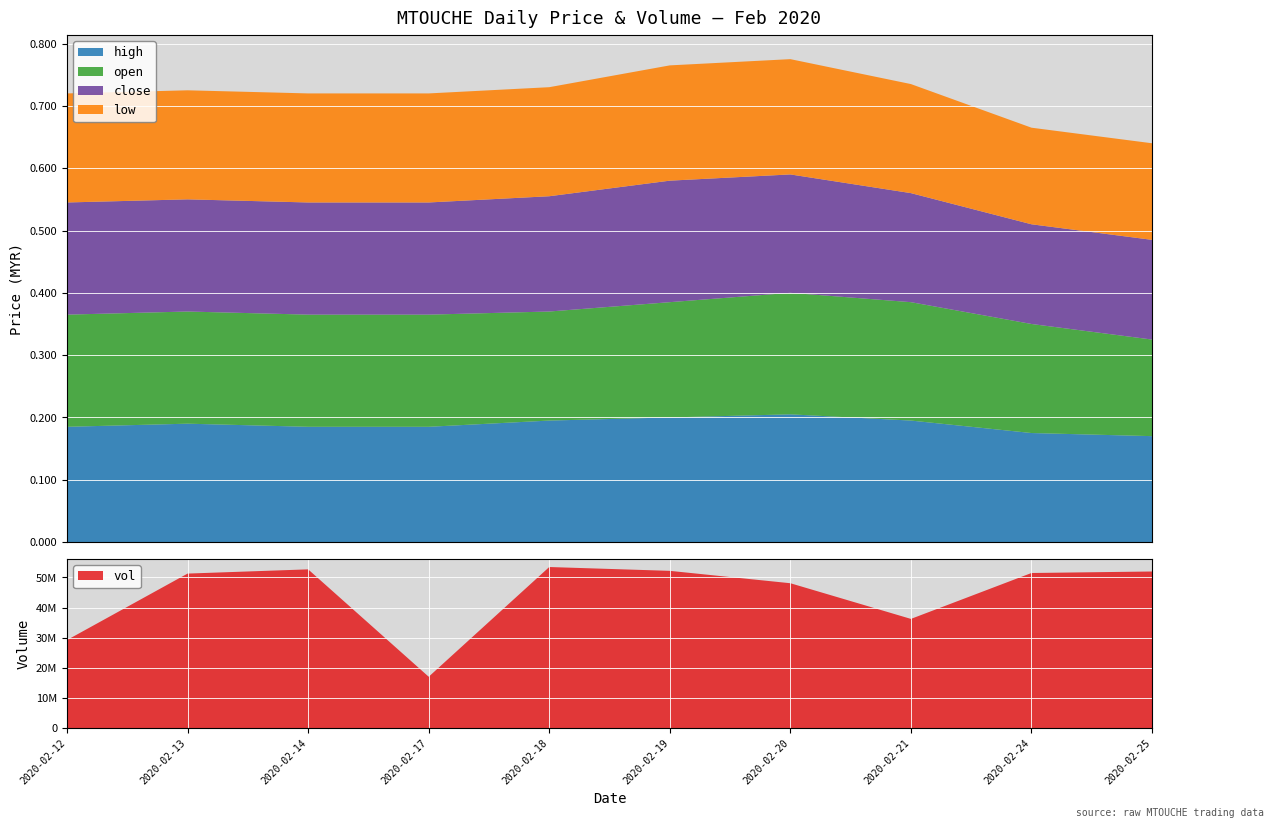

Reading right to left, list all the values displayed in this chart.

vol: 51963900.0	51464300.0	36224000.0	48066200.0	52178600.0	53448400.0	17022200.0	52674700.0	51270700.0	29209300.0
high: 0.2	0.2	0.2	0.2	0.2	0.2	0.2	0.2	0.2	0.2
open: 0.2	0.2	0.2	0.2	0.2	0.2	0.2	0.2	0.2	0.2
close: 0.2	0.2	0.2	0.2	0.2	0.2	0.2	0.2	0.2	0.2
low: 0.2	0.2	0.2	0.2	0.2	0.2	0.2	0.2	0.2	0.2